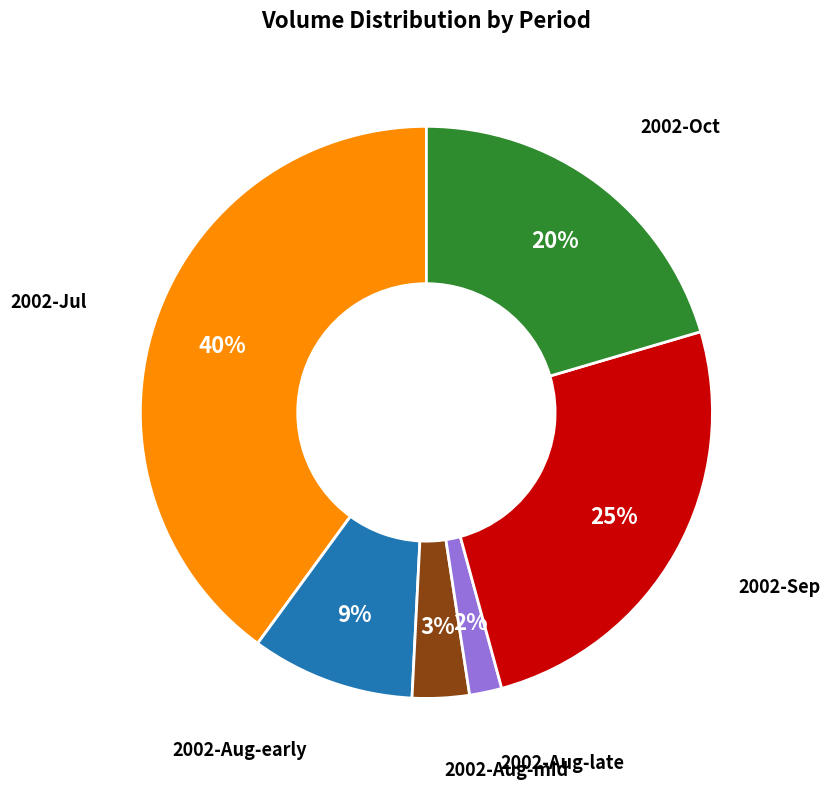

To the nearest percent, what is the average slice percentage?

17%